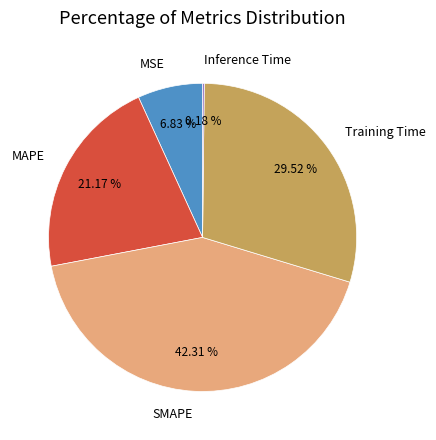

The MAPE slice represents 28% of the pie. True or false?

False